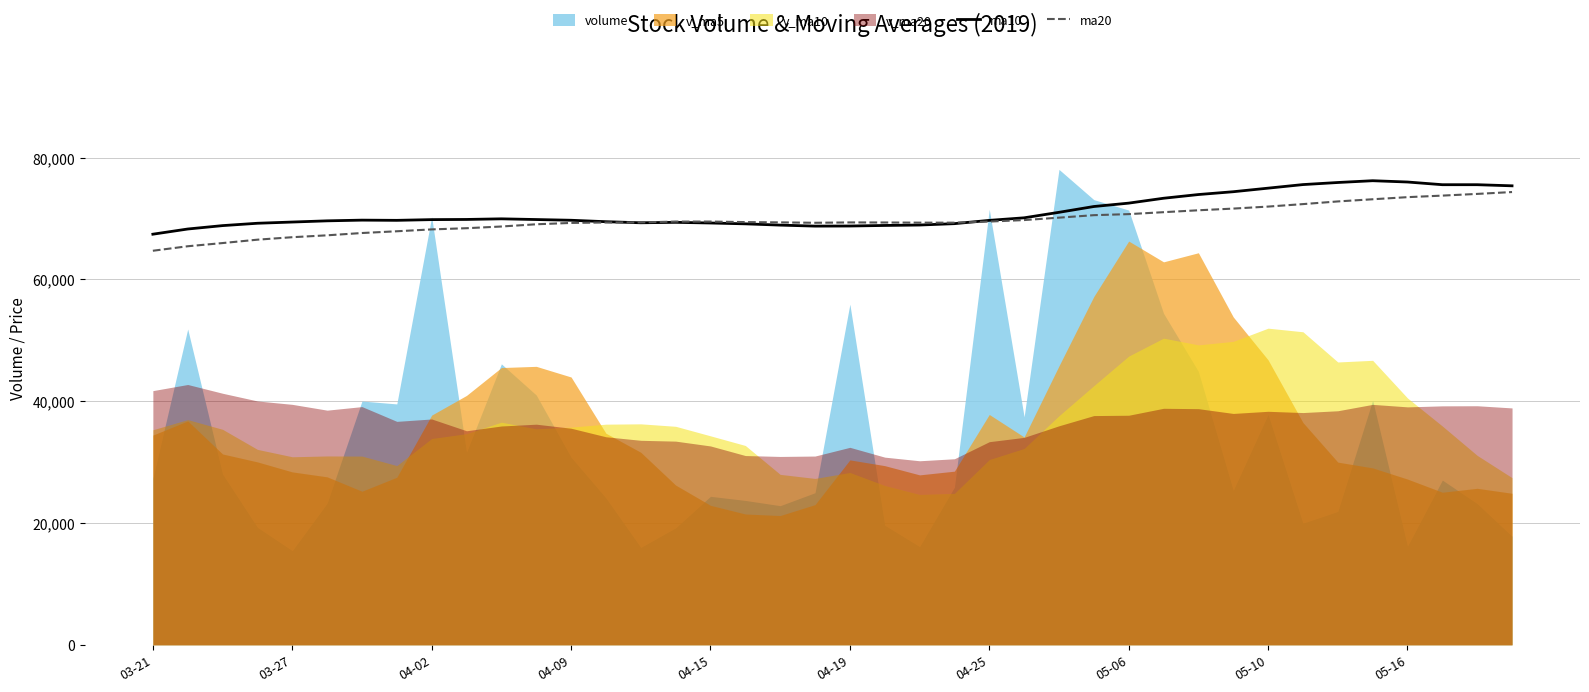

What is the highest value of the ma20 series?

74347.3